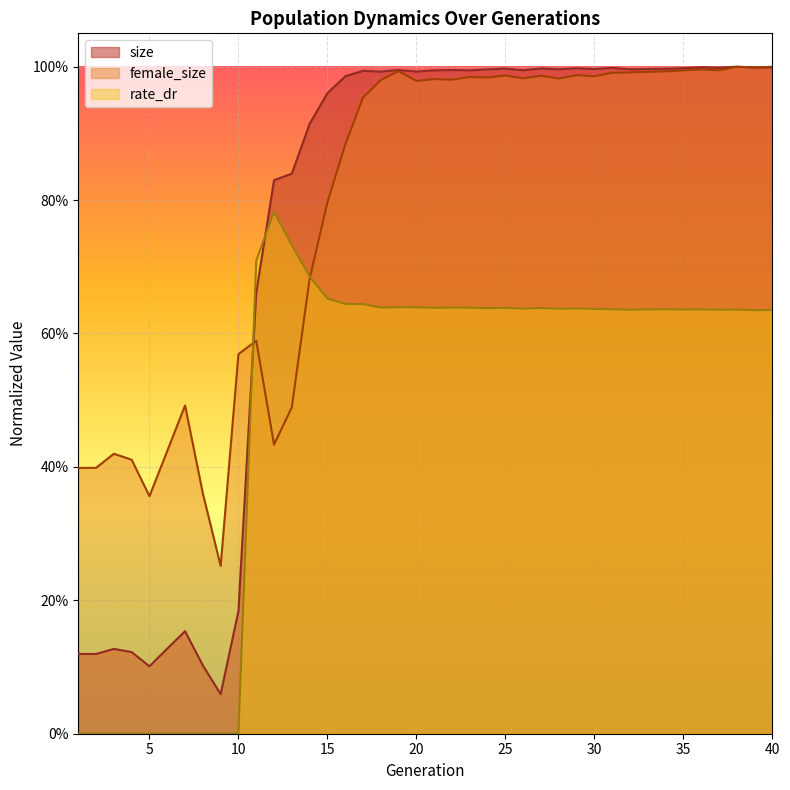

At which label is size closest to 0?

9